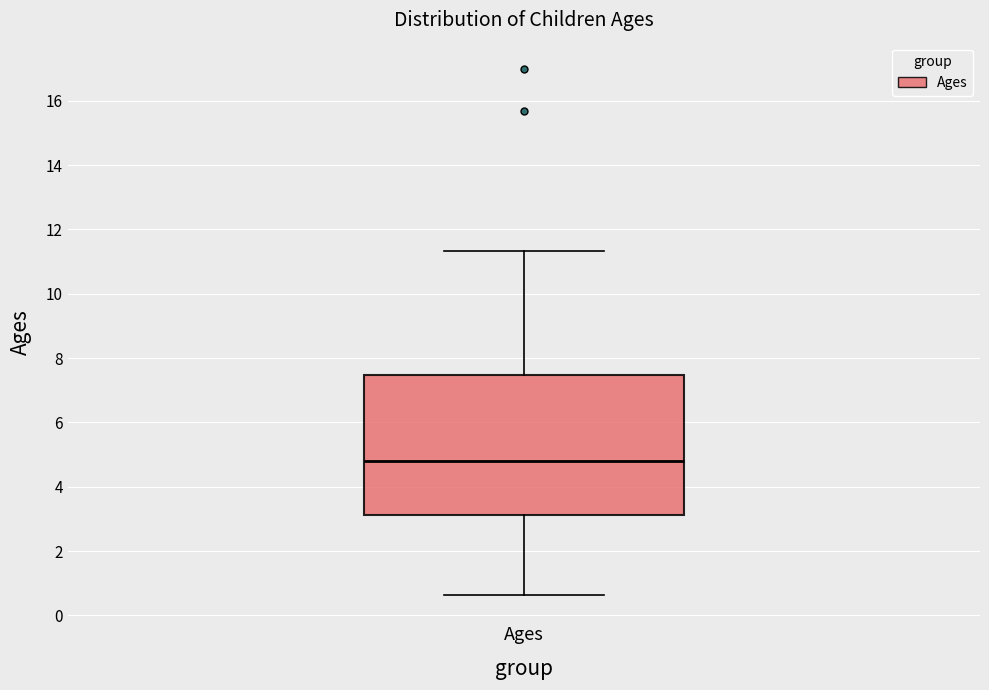

Read this box plot against the y-axis: the position of the median line, the range covered by the box, and the ends of both whiskers. The values are not printed on the chart, so give them approximately, as read against the axis.

median 4.8, box 3.2 to 7.4, whiskers 0.6 to 11.4